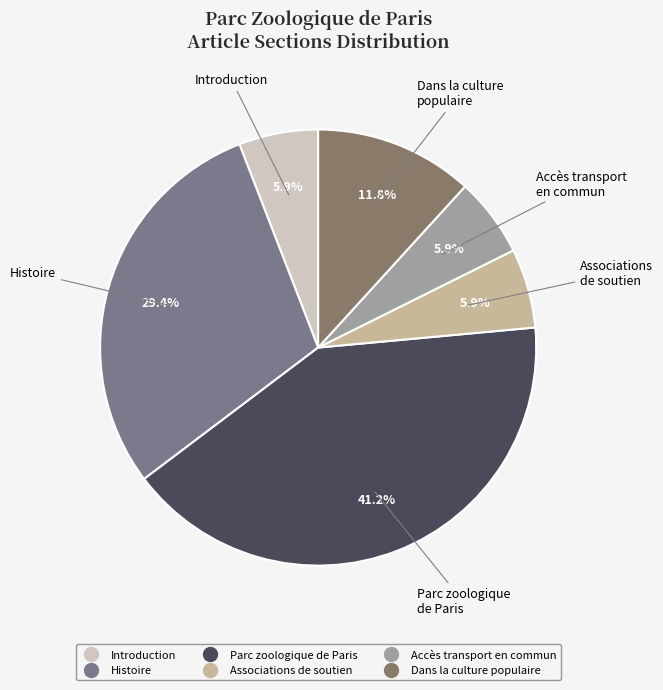

Count the number of slices in the pie.

6